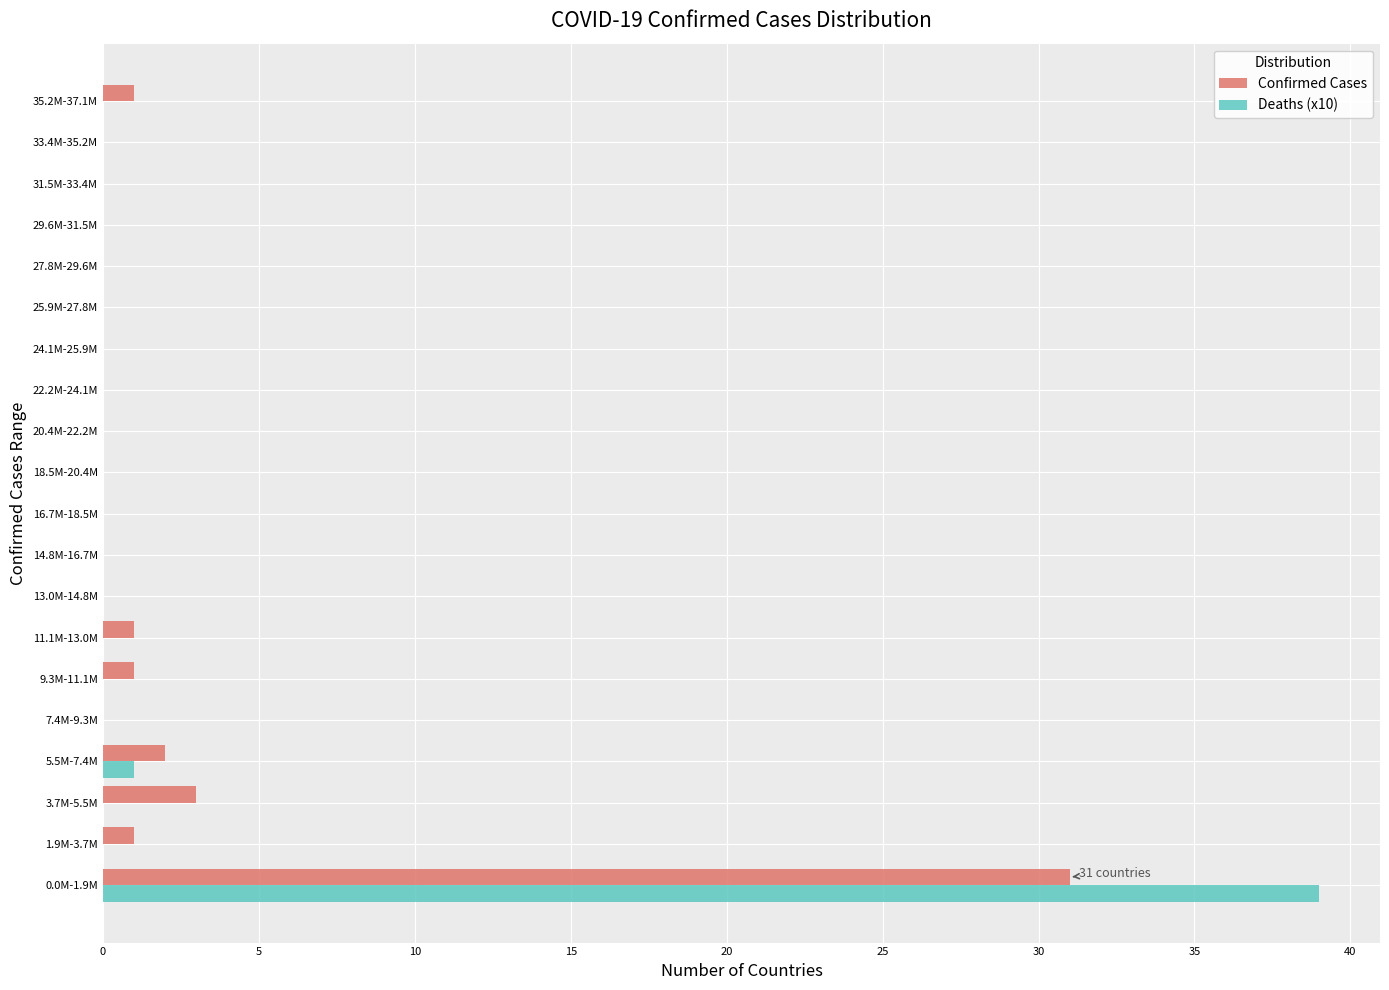

Where is Confirmed Cases nearest to the value 15?

3.7M-5.5M